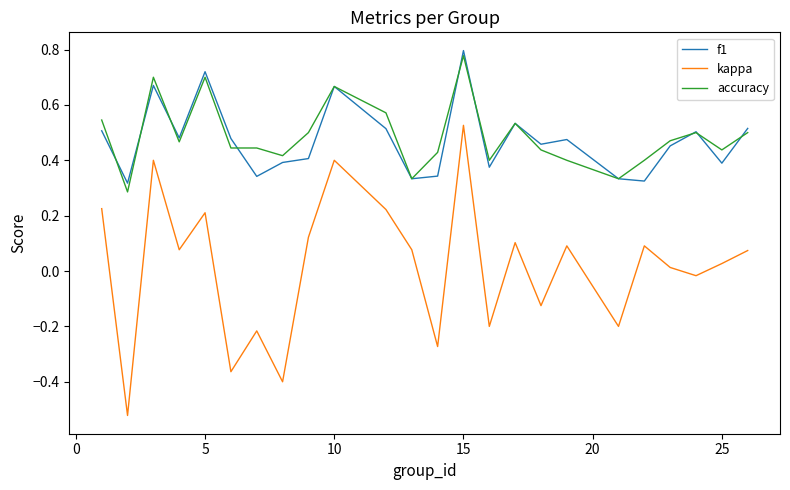

True or false: kappa and f1 intersect in this chart.

False